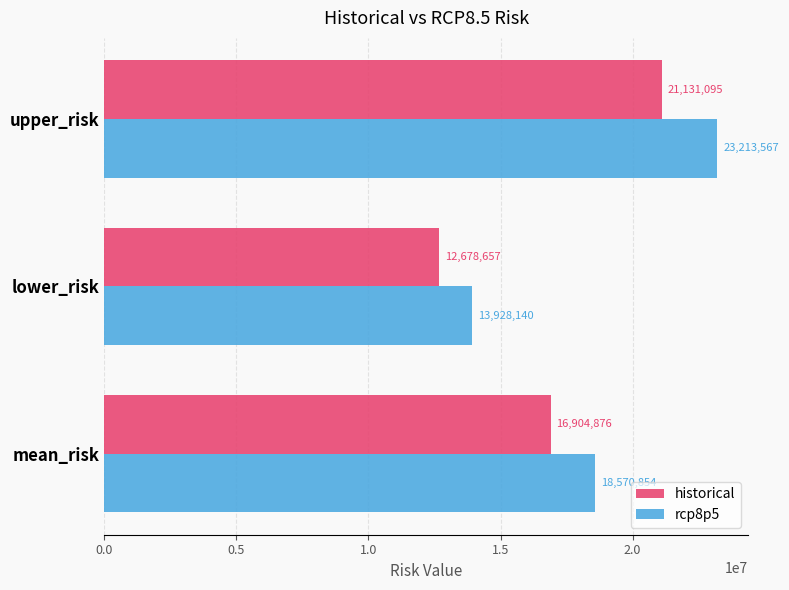

What are all the series names shown in the legend?

historical, rcp8p5